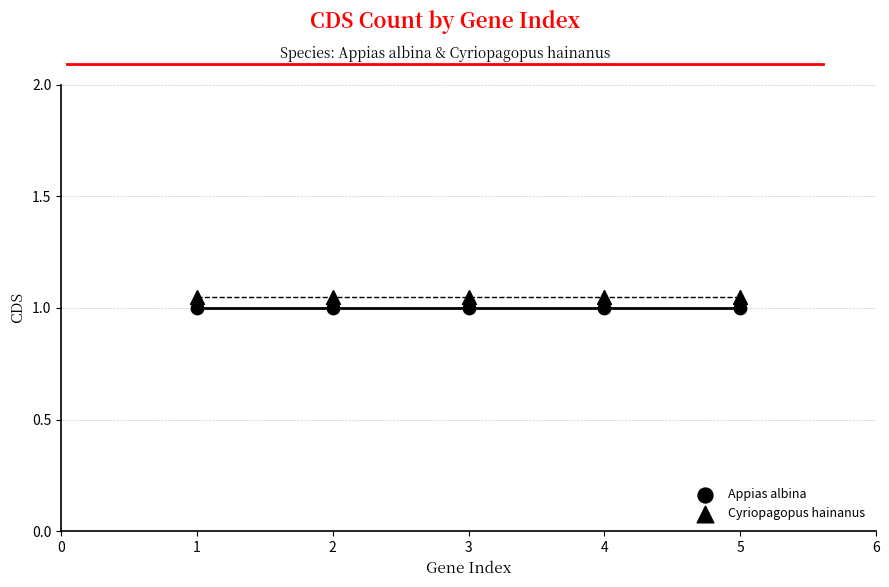

Count the number of points in this scatter plot.

10